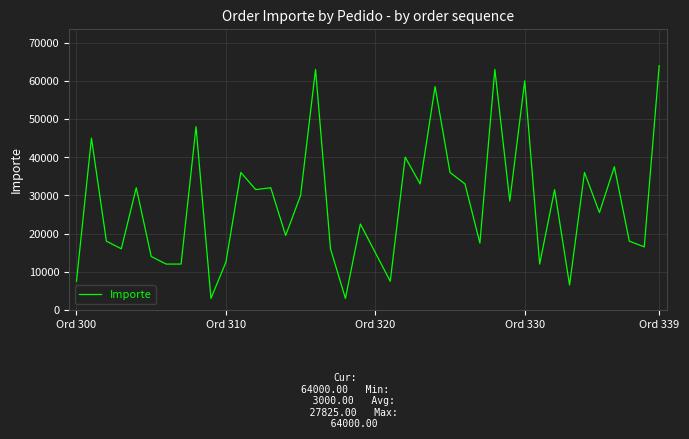

What is the greatest value displayed?

64000